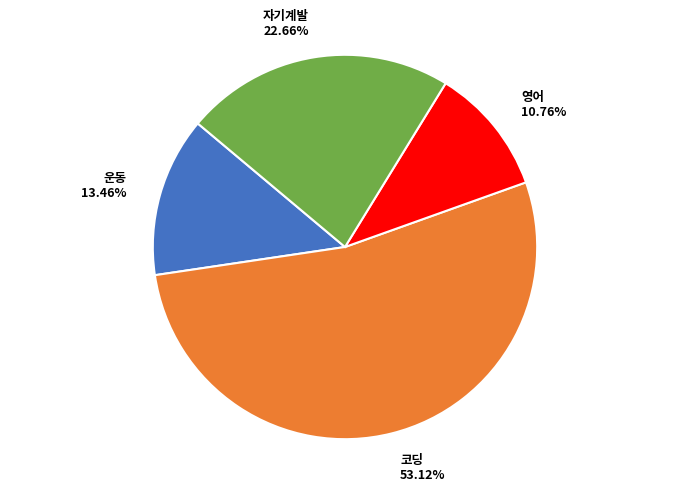

Is there a majority slice in this chart?

Yes